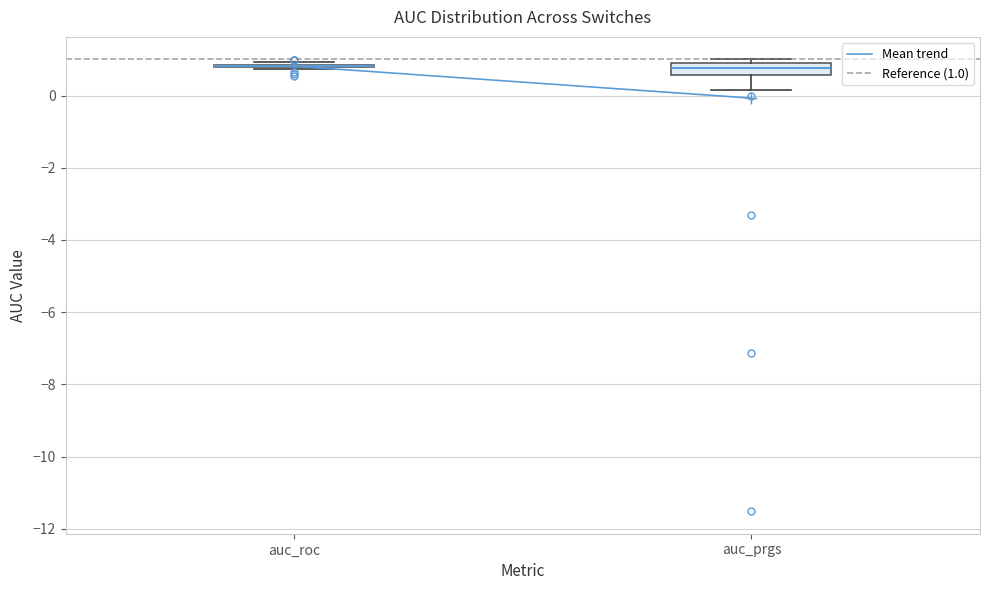

Reading left to right, read every box against the y-axis: the position of its median line, the range the box covers, and the ends of its whiskers. The values are not printed on the chart, so give them approximately, as read against the axis.

auc_roc: box collapsed to a line at 0.8, whiskers 0.8 to 1.0
auc_prgs: median 0.8 (inside the box), box 0.6 to 0.8, whiskers 0.2 to 1.0